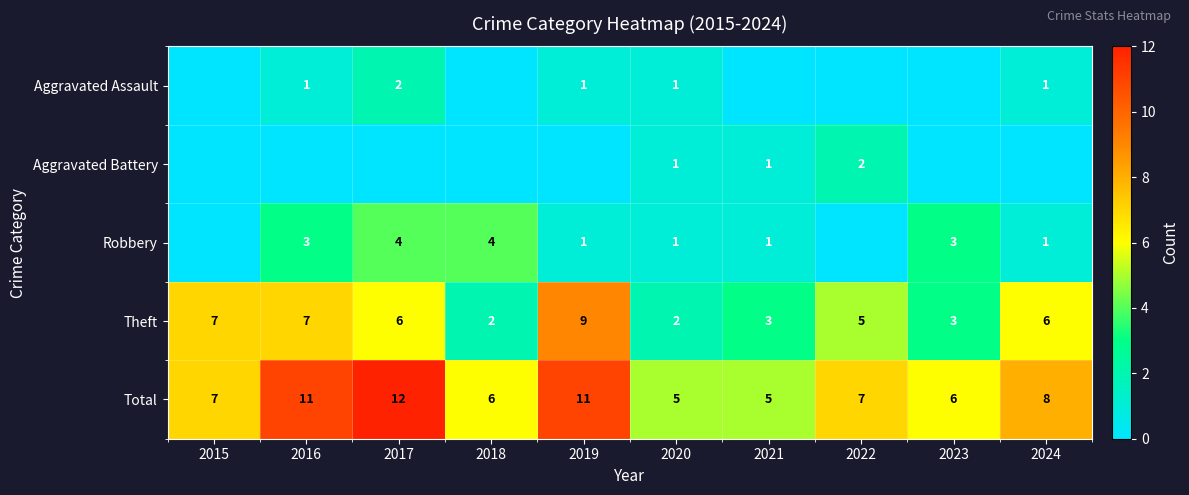

Count the number of categories in the chart.

10